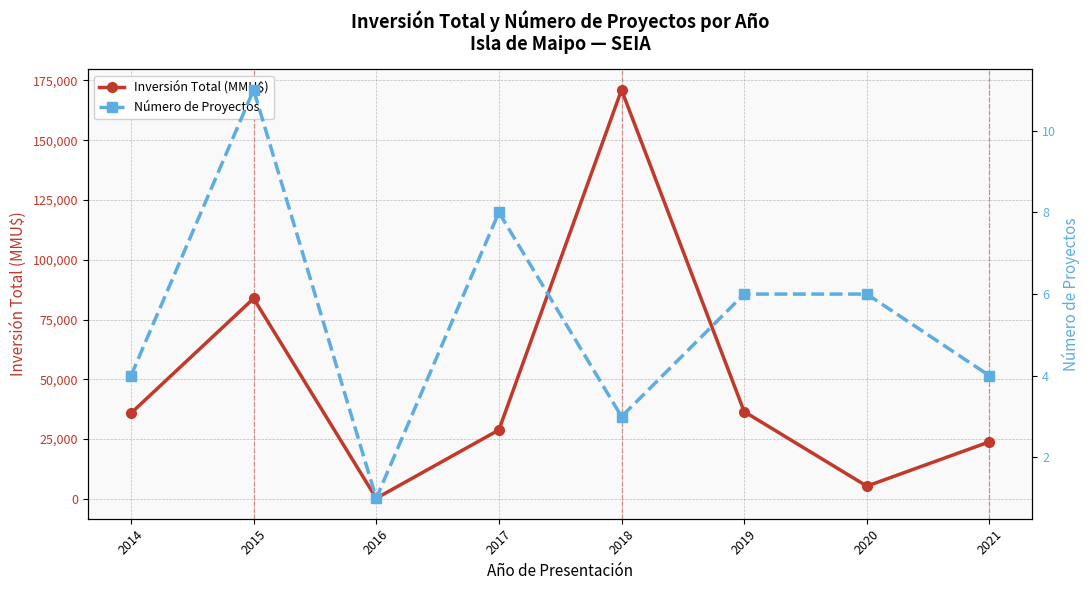

What are all the series names shown in the legend?

Inversión Total (MMU$), Número de Proyectos